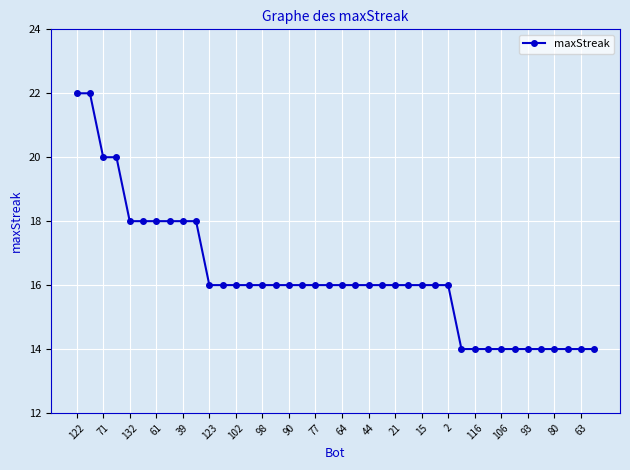

Reading left to right, extract all data points from this chart.

22	22	20	20	18	18	18	18	18	18	16	16	16	16	16	16	16	16	16	16	16	16	16	16	16	16	16	16	16	14	14	14	14	14	14	14	14	14	14	14